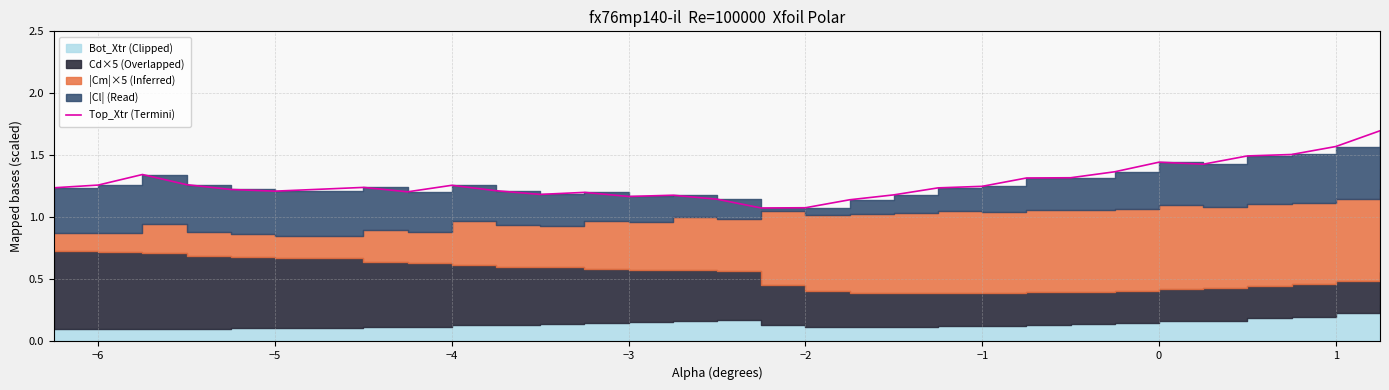

What is the difference between the second highest and second lowest values?

0.5